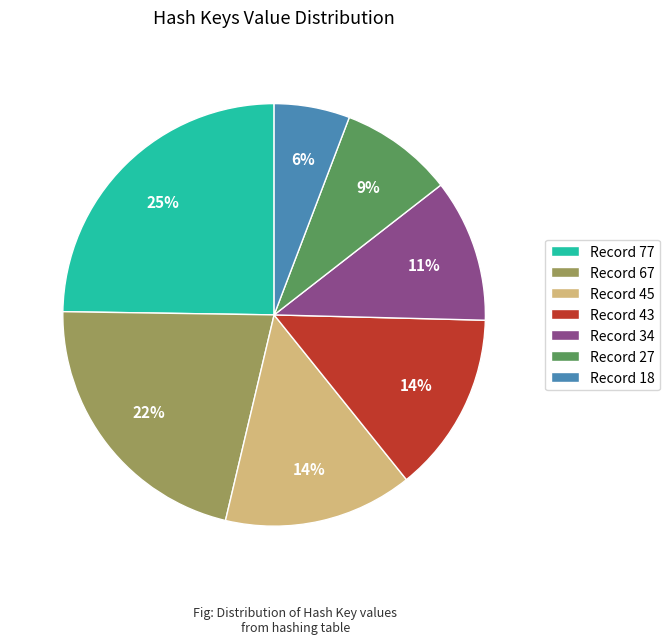

Is it true that Record 67 is 22% of the pie?

True